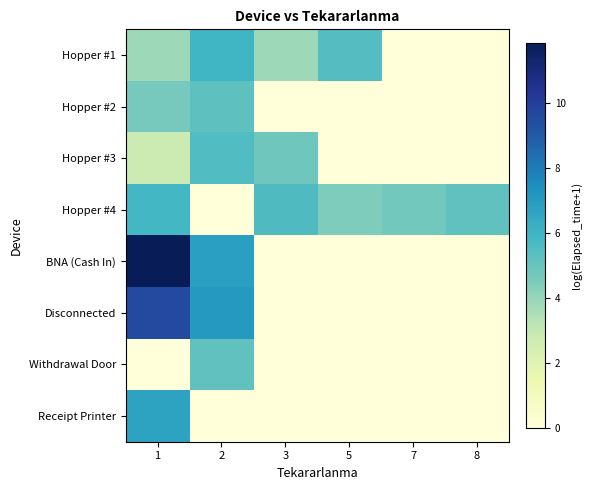

Rank the series by their maximum value, from highest to lowest.

BNA (Cash In), Disconnected, Receipt Printer, Hopper #1, Hopper #4, Hopper #3, Hopper #2, Withdrawal Door